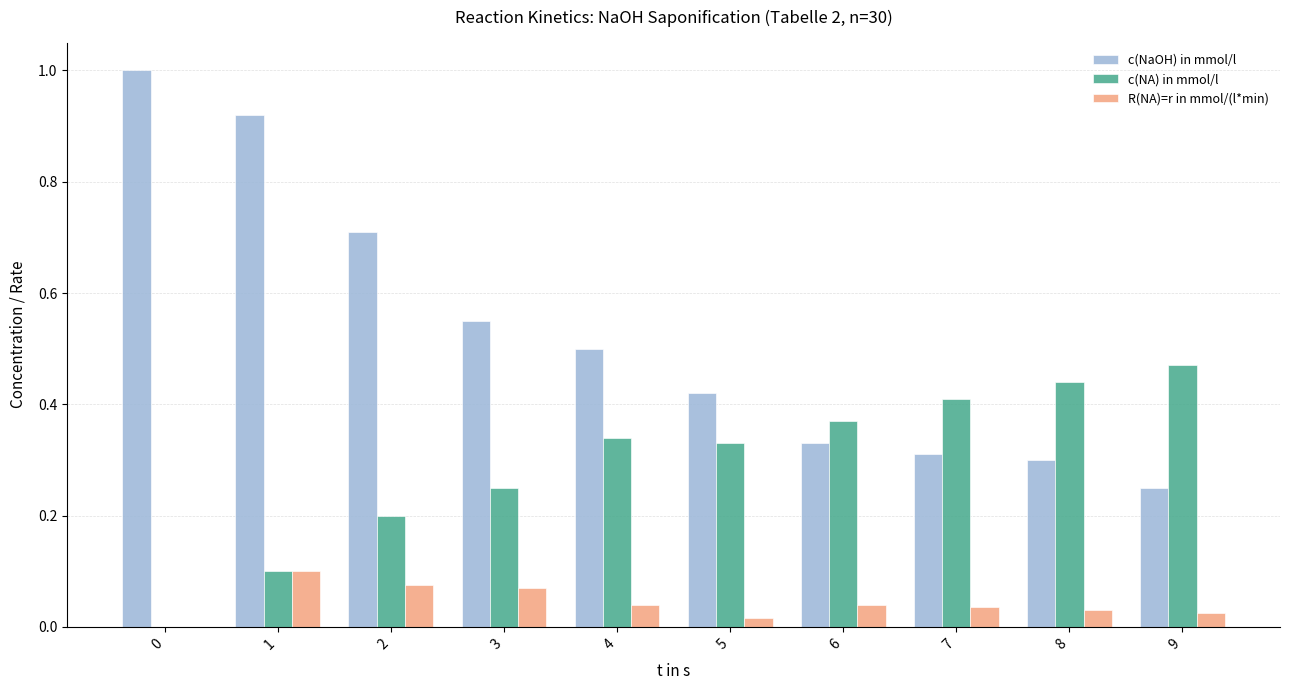

Which series has the largest total across all categories?

c(NaOH) in mmol/l